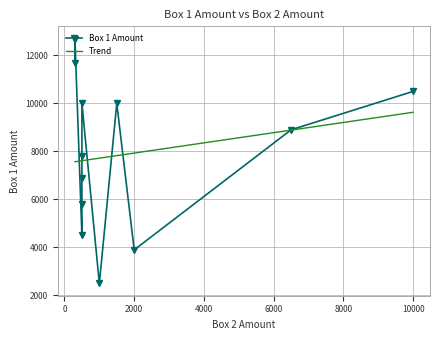

What is the highest value of the Trend series?

9630.7